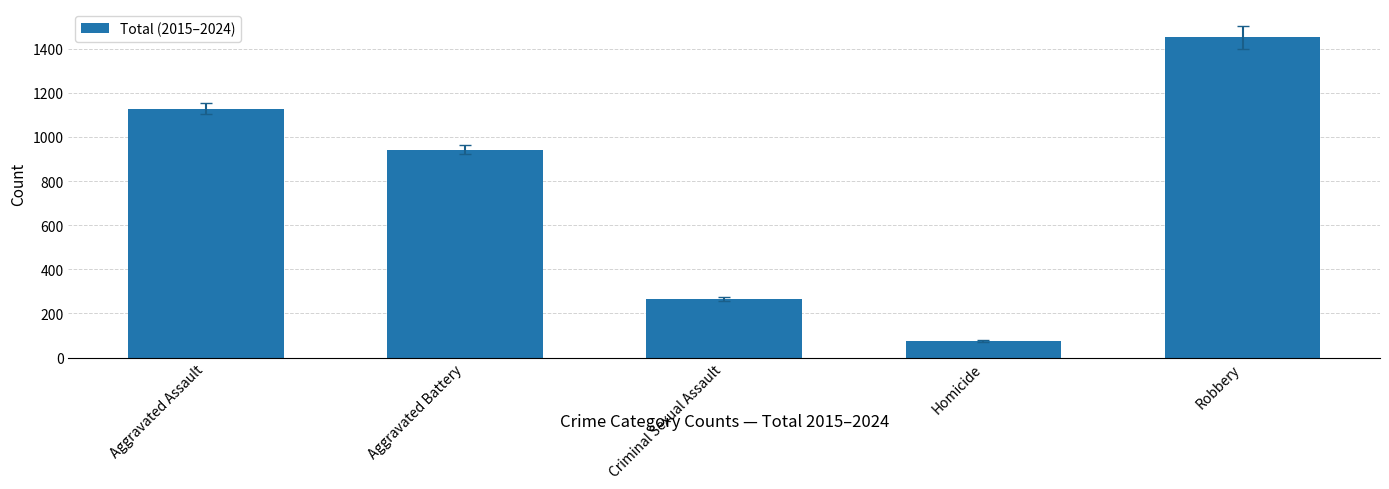

Rank the categories by value from lowest to highest.

Homicide, Criminal Sexual Assault, Aggravated Battery, Aggravated Assault, Robbery